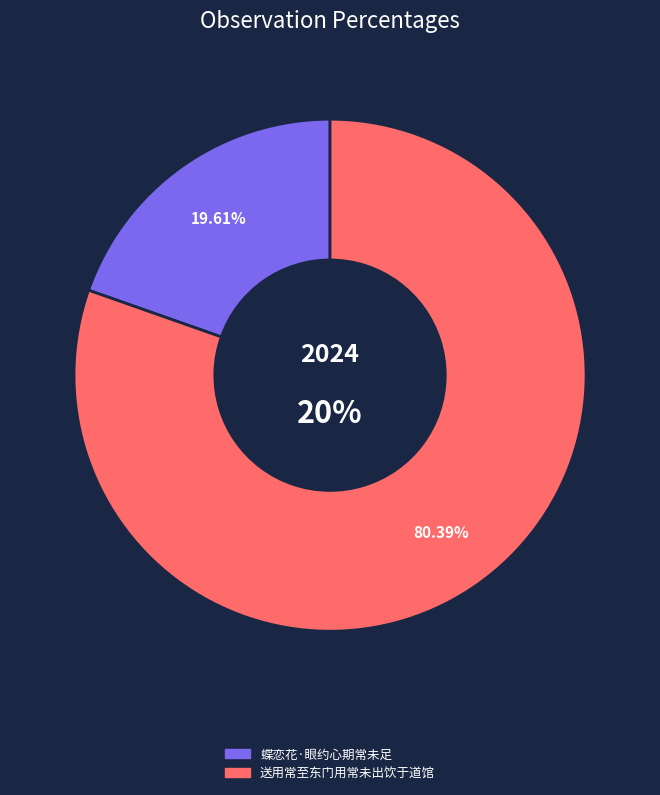

Is there a majority slice in this chart?

Yes